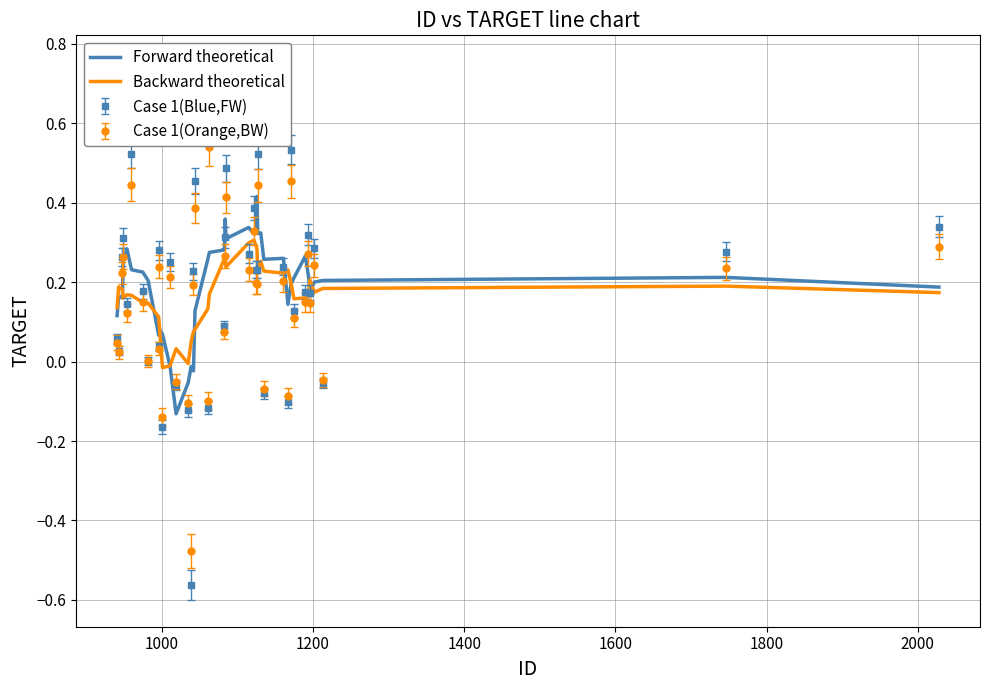

What is the difference between the maximum and second lowest values in the Forward theoretical series?

0.5